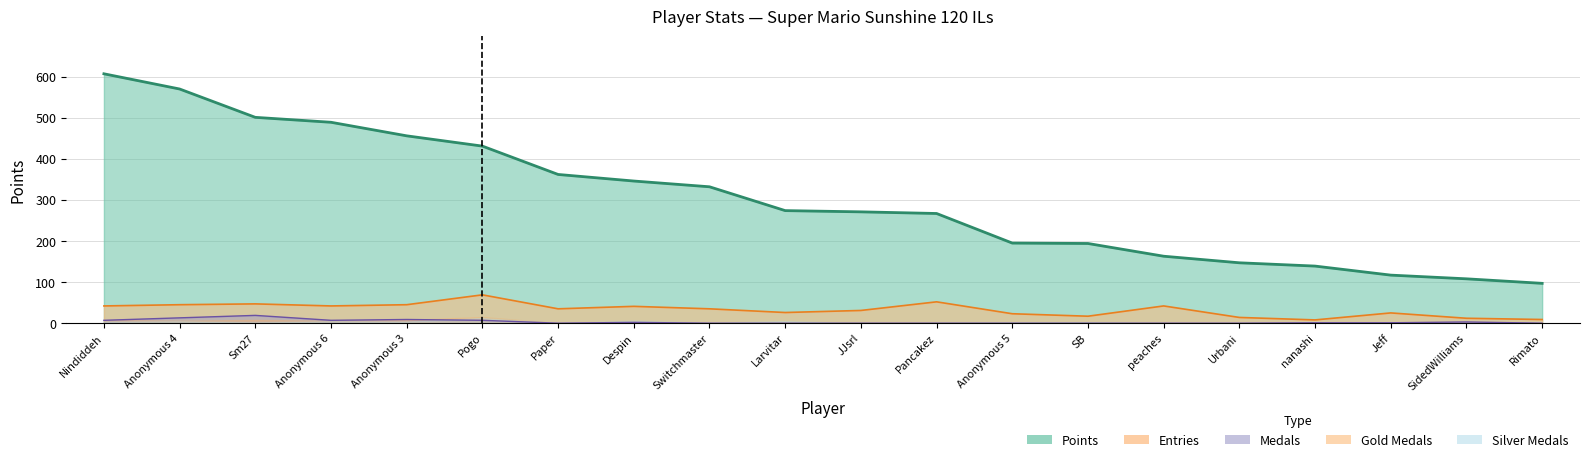

How many values in the Points series are below 274?

10